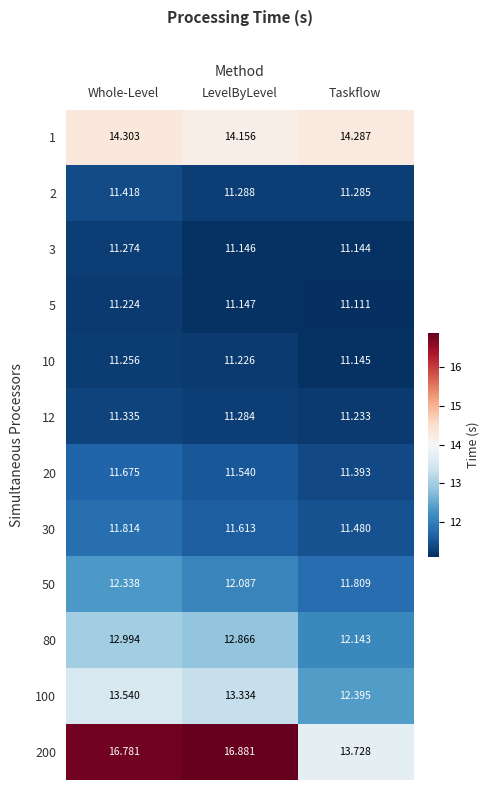

At which label does 2 reach its minimum?

Taskflow